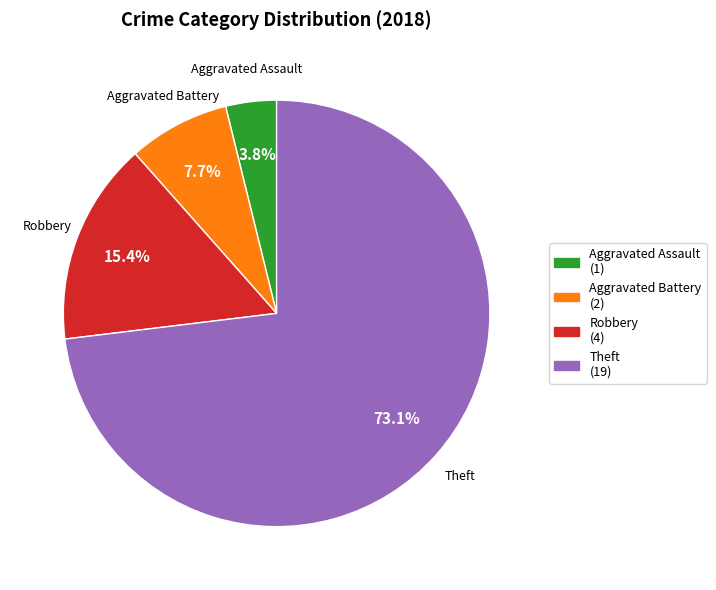

Is the sum of Robbery (4) and Theft (19) greater than half?

Yes